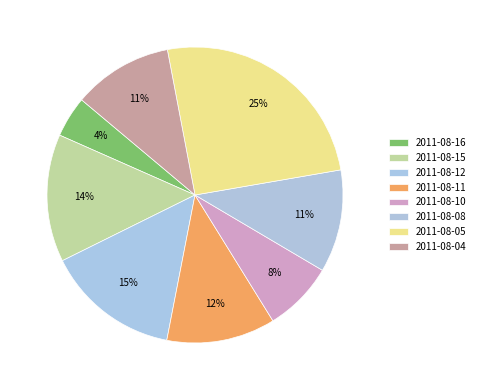

Which slice is the smallest?

2011-08-16